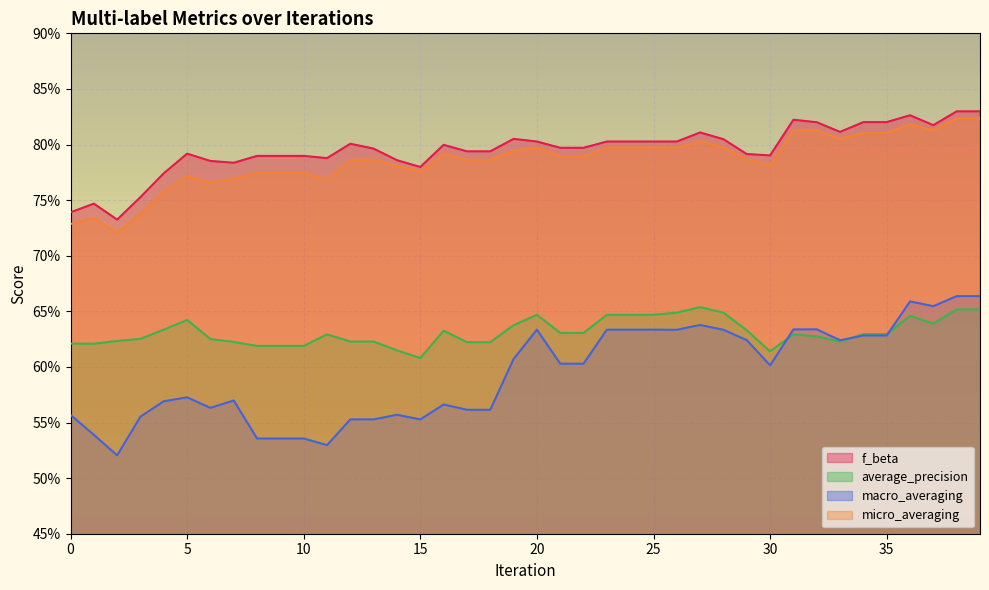

What is the value of the micro_averaging point at the 10th from the left?

0.8